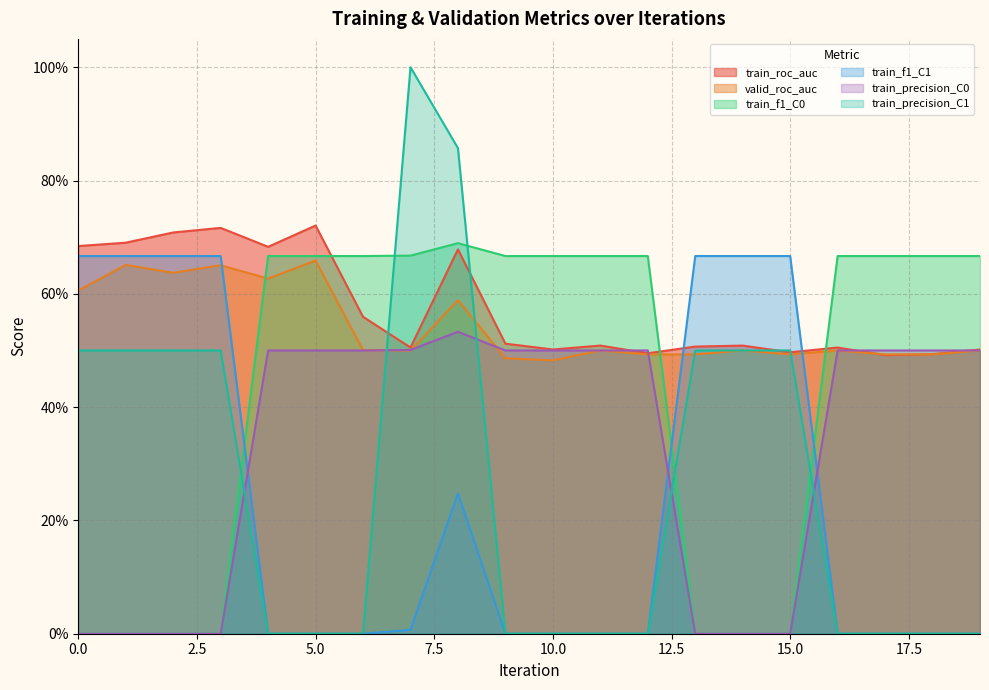

Reading left to right, what are all the values shown in this chart?

train_roc_auc: 0=0.7	1=0.7	2=0.7	3=0.7	4=0.7	5=0.7	6=0.6	7=0.5	8=0.7	9=0.5	10=0.5	11=0.5	12=0.5	13=0.5	14=0.5	15=0.5	16=0.5	17=0.5	18=0.5	19=0.5
valid_roc_auc: 0=0.6	1=0.7	2=0.6	3=0.7	4=0.6	5=0.7	6=0.5	7=0.5	8=0.6	9=0.5	10=0.5	11=0.5	12=0.5	13=0.5	14=0.5	15=0.5	16=0.5	17=0.5	18=0.5	19=0.5
train_f1_C0: 0=0.0	1=0.0	2=0.0	3=0.0	4=0.7	5=0.7	6=0.7	7=0.7	8=0.7	9=0.7	10=0.7	11=0.7	12=0.7	13=0.0	14=0.0	15=0.0	16=0.7	17=0.7	18=0.7	19=0.7
train_f1_C1: 0=0.7	1=0.7	2=0.7	3=0.7	4=0.0	5=0.0	6=0.0	7=0.0	8=0.2	9=0.0	10=0.0	11=0.0	12=0.0	13=0.7	14=0.7	15=0.7	16=0.0	17=0.0	18=0.0	19=0.0
train_precision_C0: 0=0.0	1=0.0	2=0.0	3=0.0	4=0.5	5=0.5	6=0.5	7=0.5	8=0.5	9=0.5	10=0.5	11=0.5	12=0.5	13=0.0	14=0.0	15=0.0	16=0.5	17=0.5	18=0.5	19=0.5
train_precision_C1: 0=0.5	1=0.5	2=0.5	3=0.5	4=0.0	5=0.0	6=0.0	7=1.0	8=0.9	9=0.0	10=0.0	11=0.0	12=0.0	13=0.5	14=0.5	15=0.5	16=0.0	17=0.0	18=0.0	19=0.0